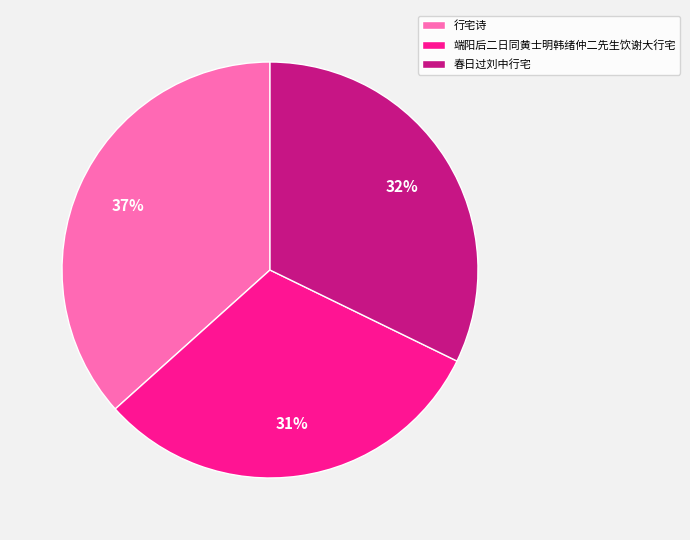

Which has a higher value, 行宅诗 or 端阳后二日同黄士明韩绪仲二先生饮谢大行宅?

行宅诗